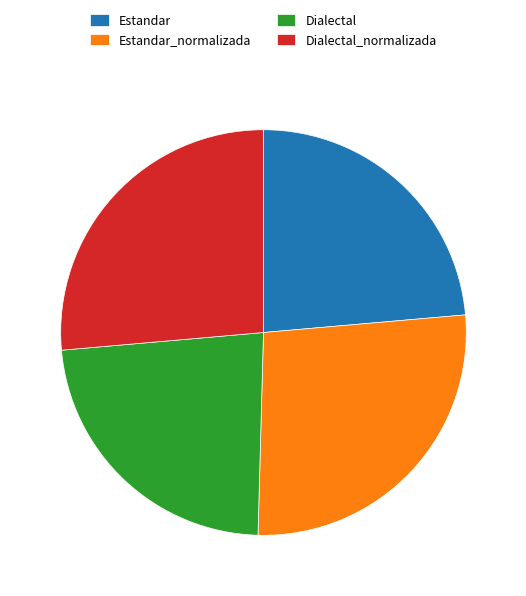

Count the number of slices in the pie.

4